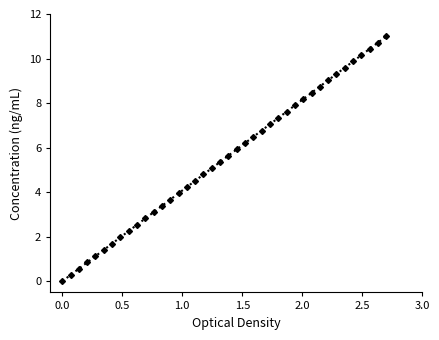

What is the sum of all values?

220.0